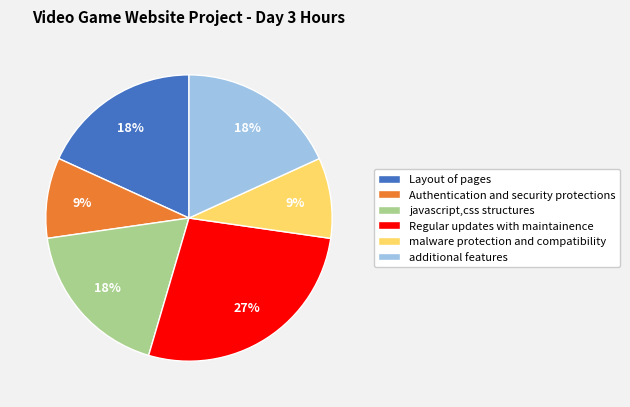

Is it true that additional features is 28% of the pie?

False